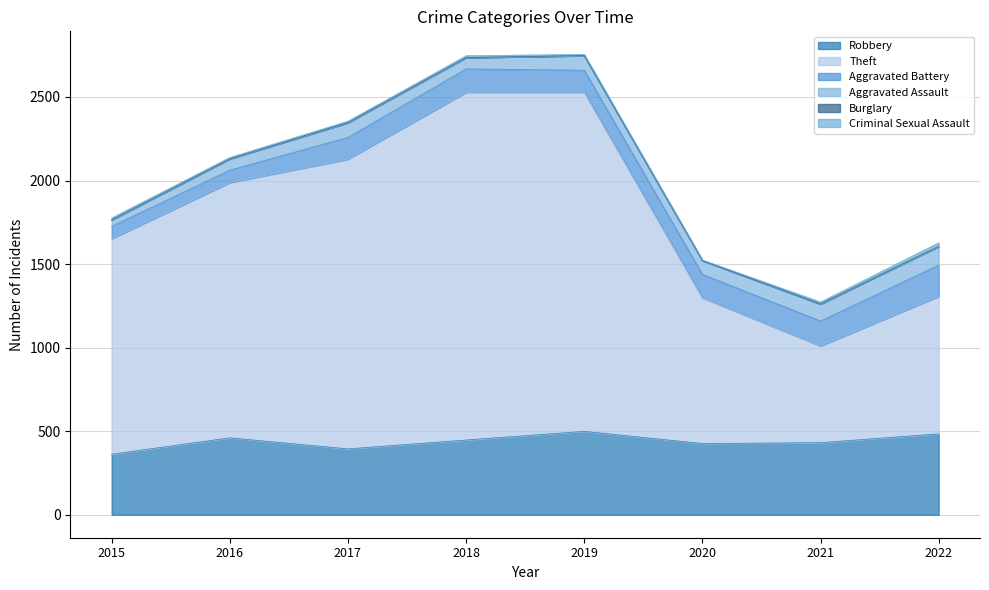

Which series has the largest total across all categories?

Theft